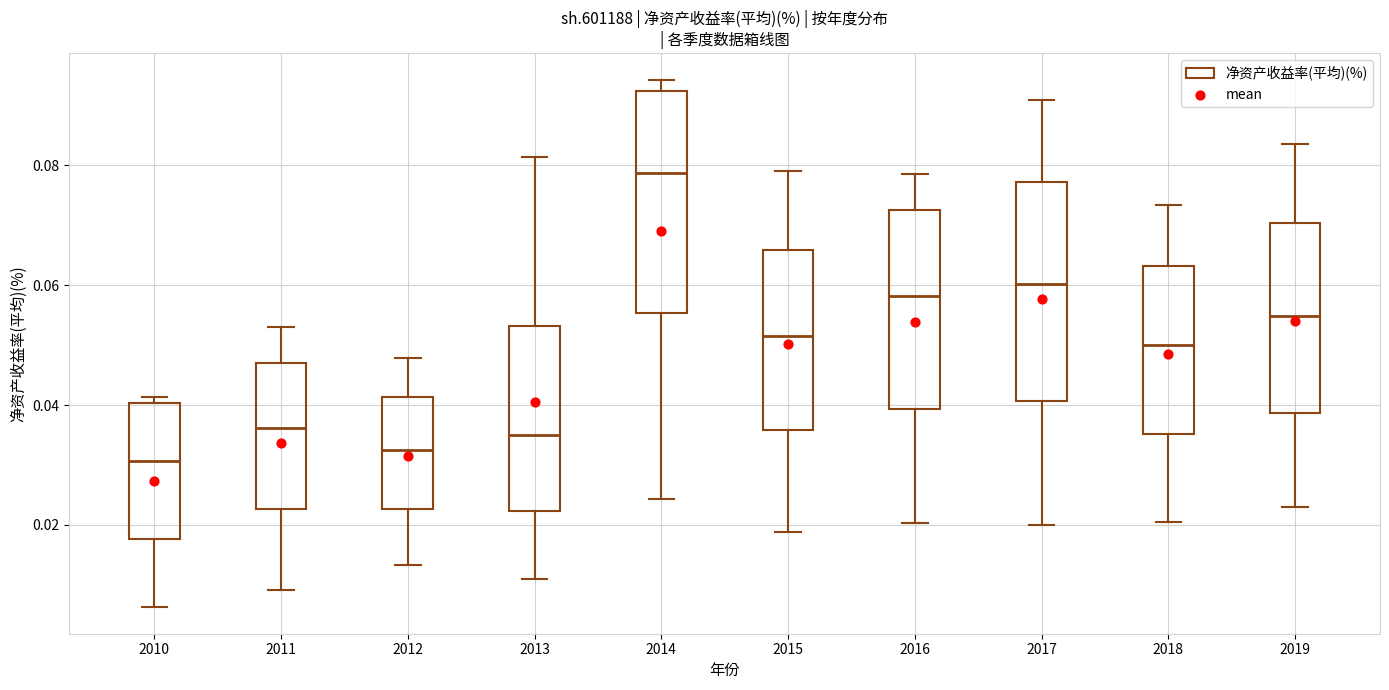

Where does the median line of the box at x = 2019 sit on the y-axis? The values are not printed on the chart, so give them approximately, as read against the axis.

0.054